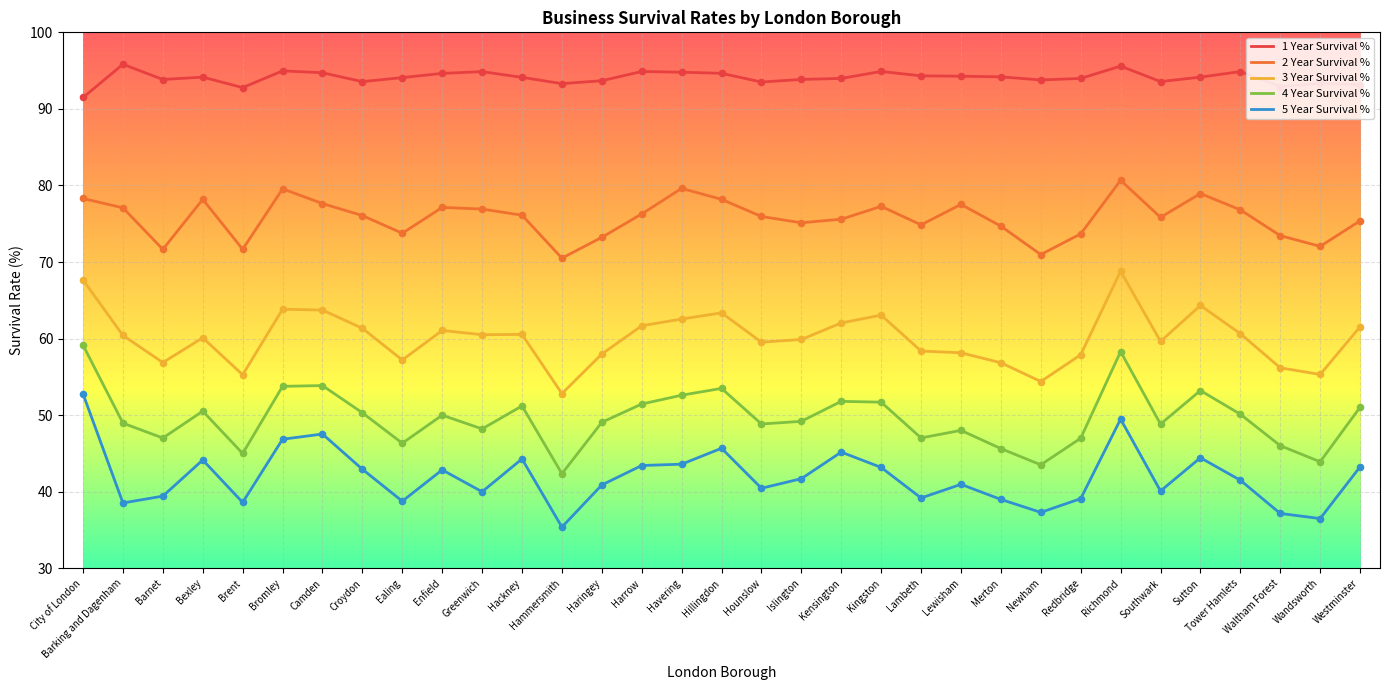

What is the difference between the highest and lowest values at Bexley?

50.0